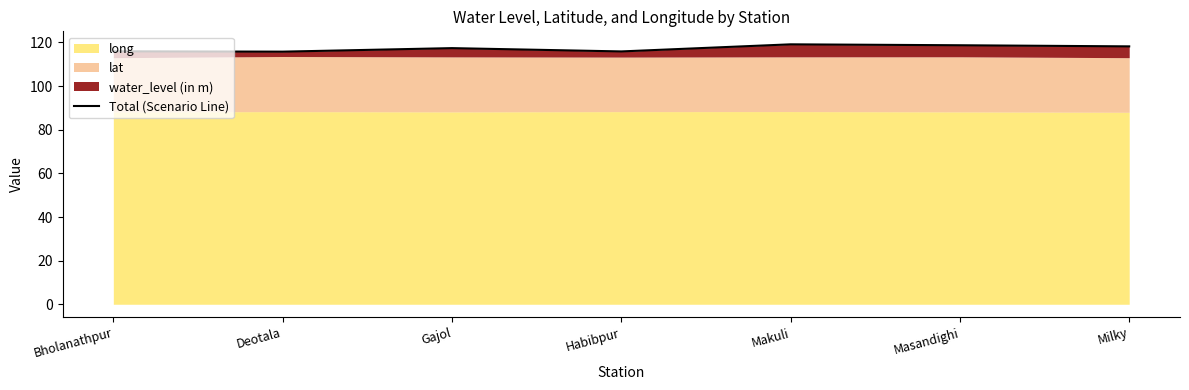

The value at Bholanathpur is 28.1. True or false?

False